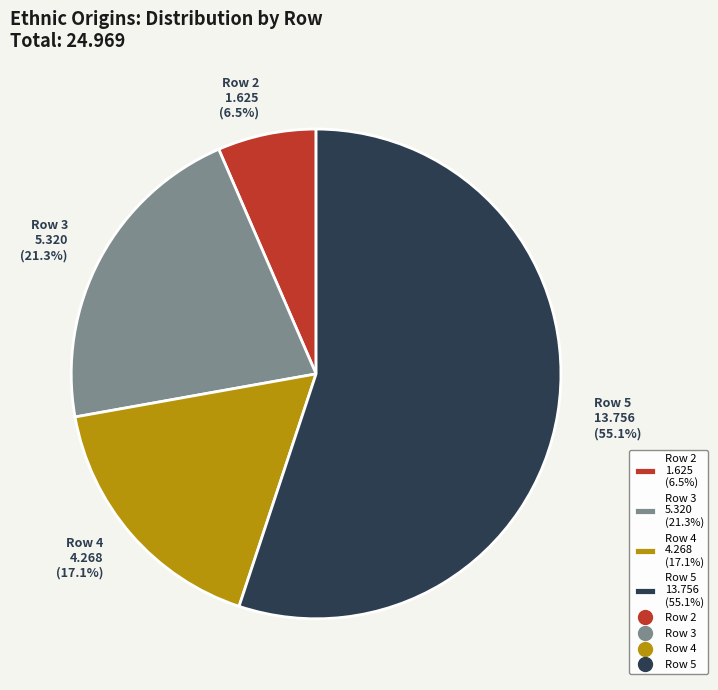

Count the number of slices in the pie.

4